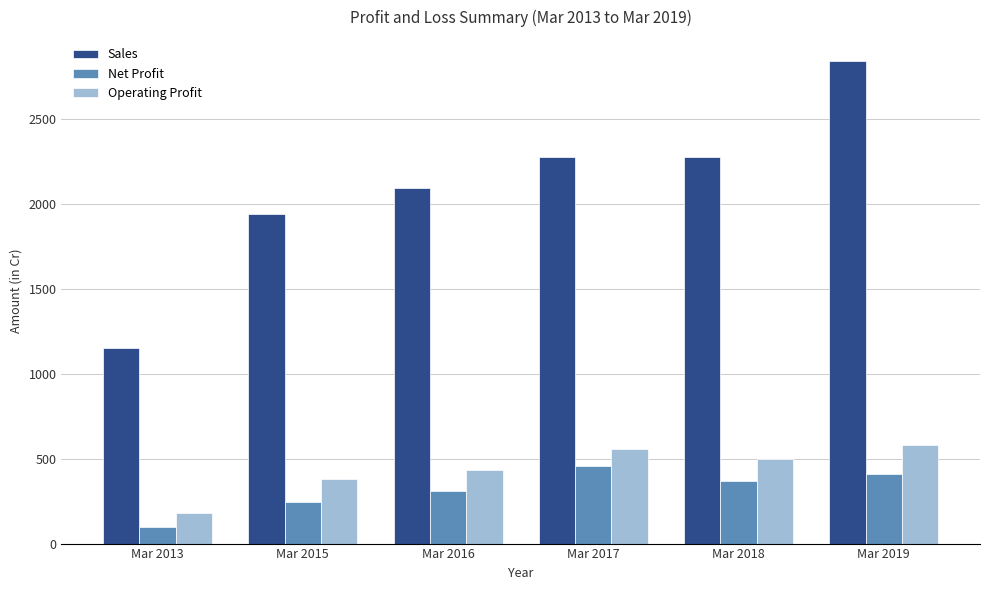

What is the sum of all Sales values?

12582